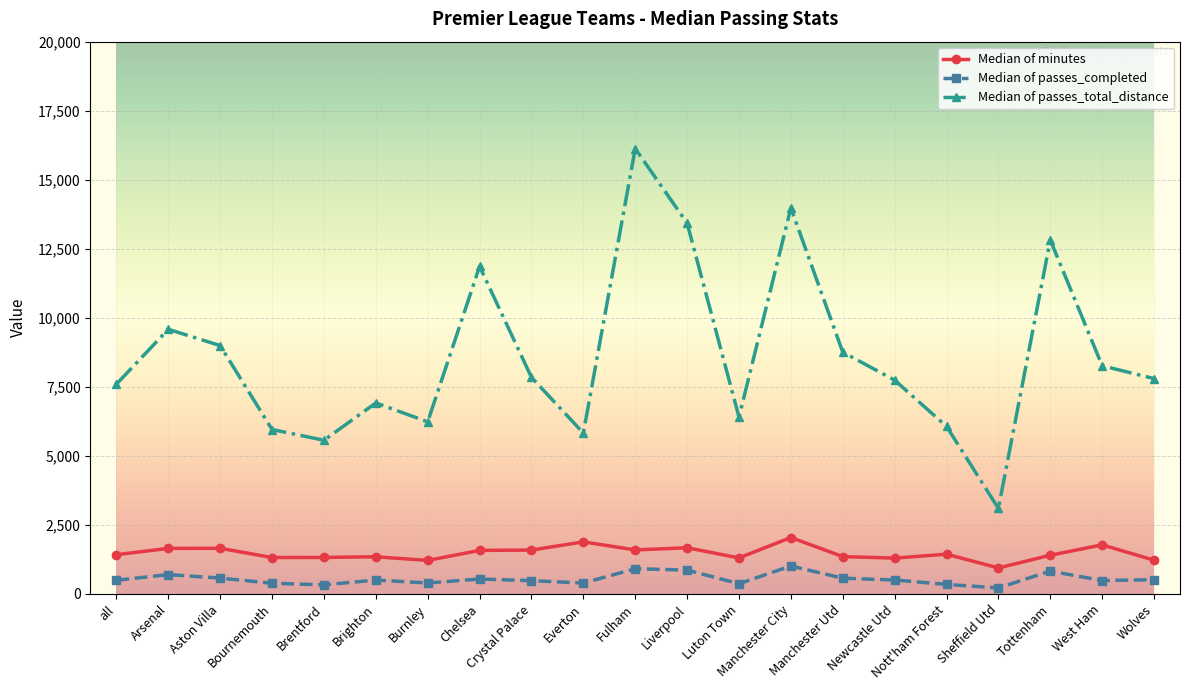

What is the sum of the Median of passes_total_distance values at Newcastle Utd and Wolves?

15538.0